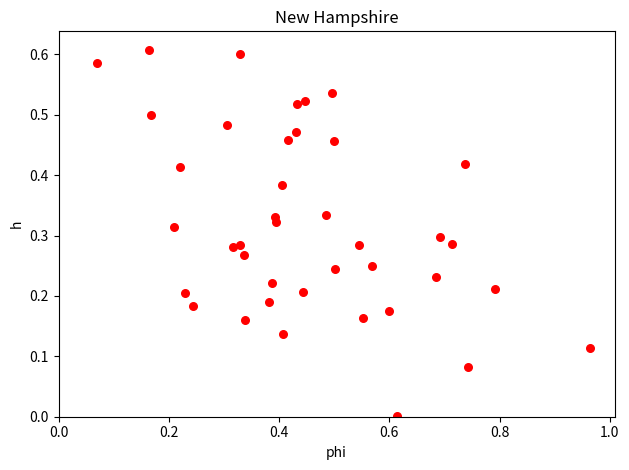

What is the range of X values (max minus min)?

0.9